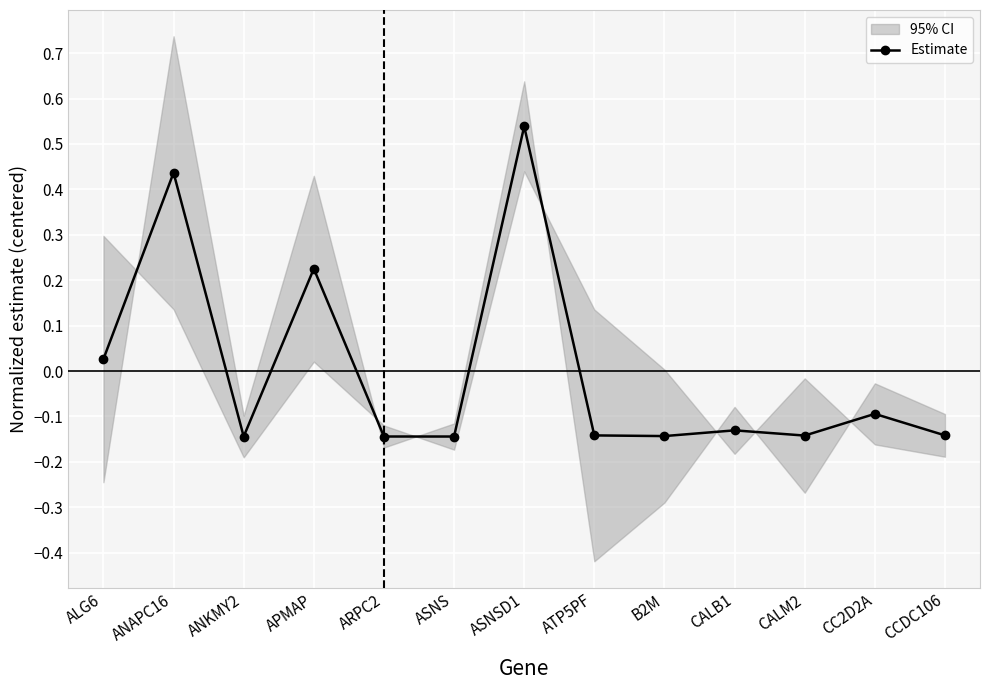

Reading left to right, list all the values displayed in this chart.

ALG6=0.0	ANAPC16=0.4	ANKMY2=-0.1	APMAP=0.2	ARPC2=-0.1	ASNS=-0.1	ASNSD1=0.5	ATP5PF=-0.1	B2M=-0.1	CALB1=-0.1	CALM2=-0.1	CC2D2A=-0.1	CCDC106=-0.1